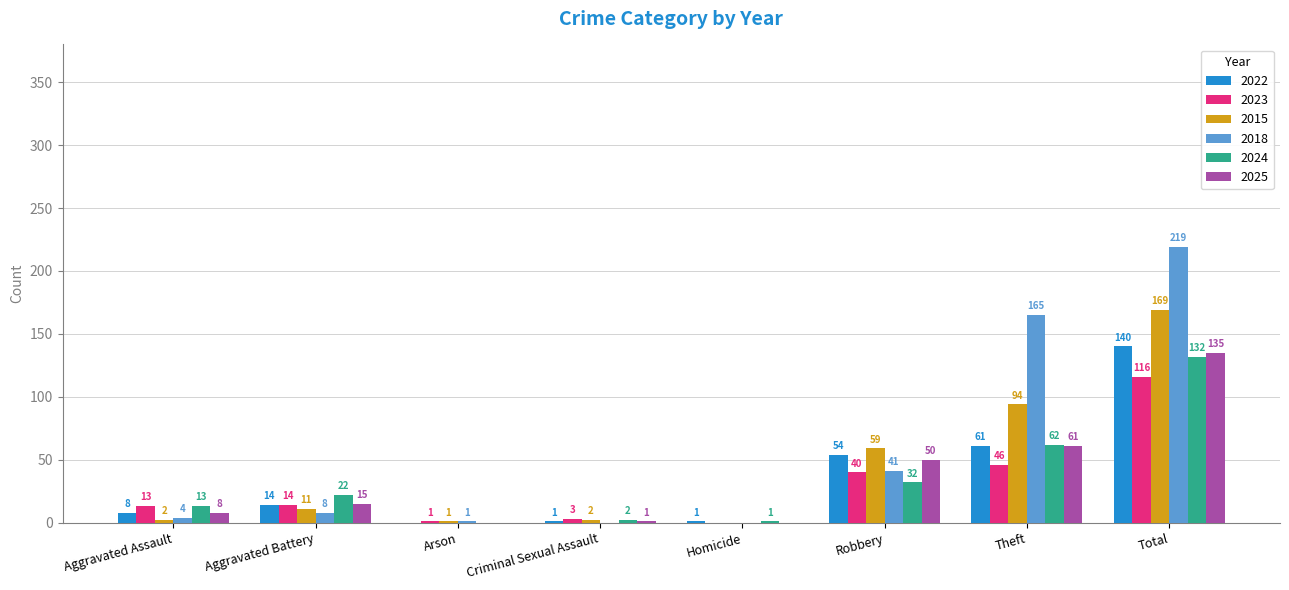

At which category does the chart reach its peak across all series?

Total